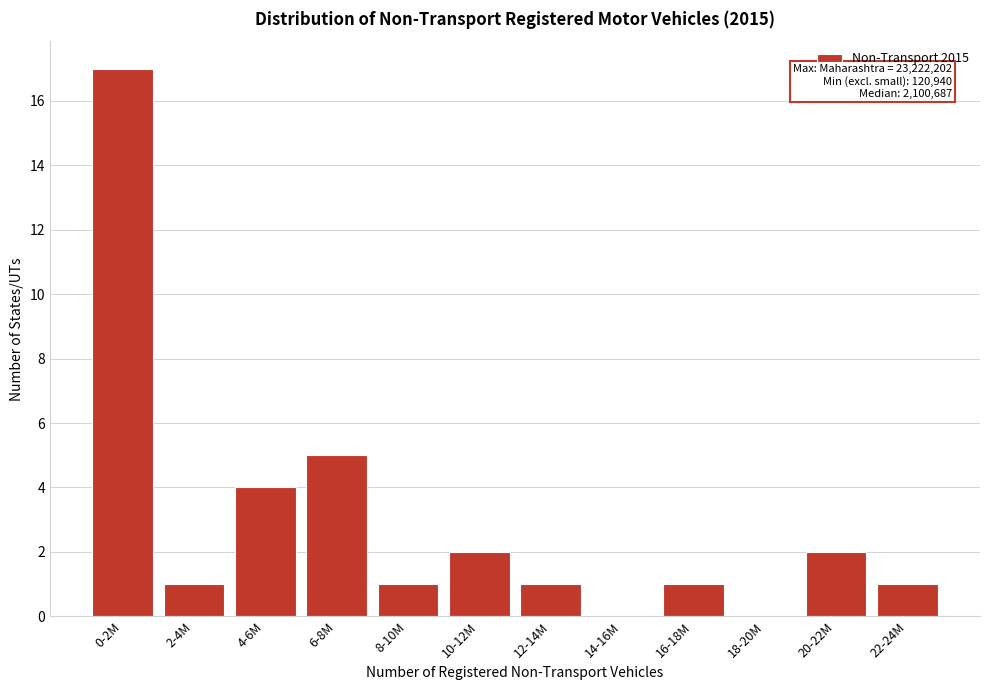

Reading right to left, list all the values displayed in this chart.

22-24M=1	20-22M=2	18-20M=0	16-18M=1	14-16M=0	12-14M=1	10-12M=2	8-10M=1	6-8M=5	4-6M=4	2-4M=1	0-2M=17